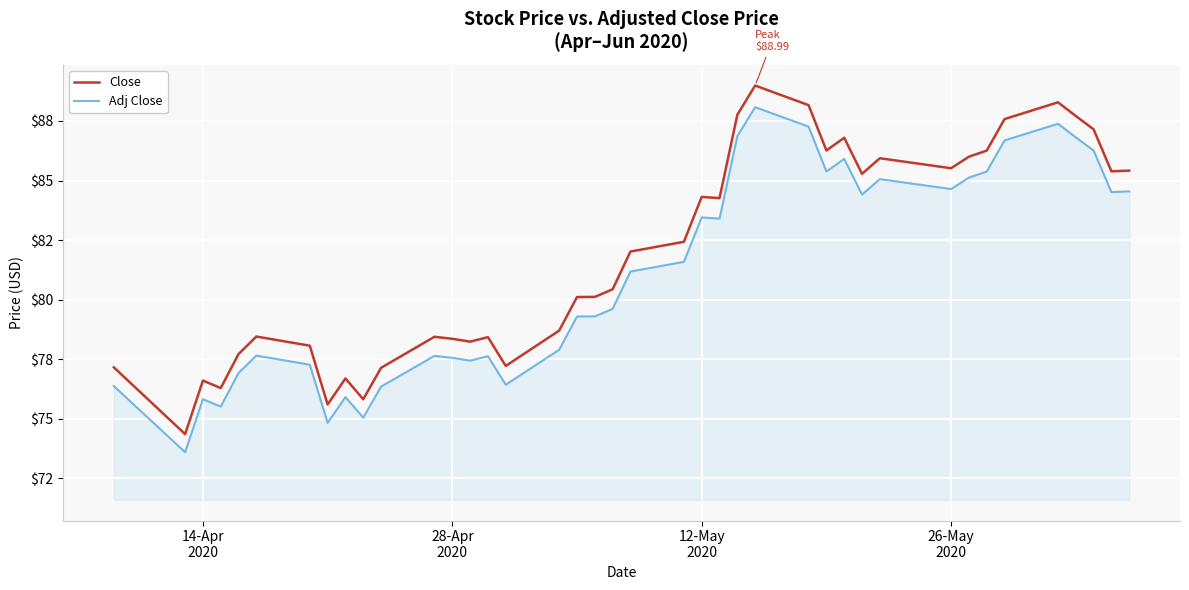

What are all the series names shown in the legend?

Close, Adj Close